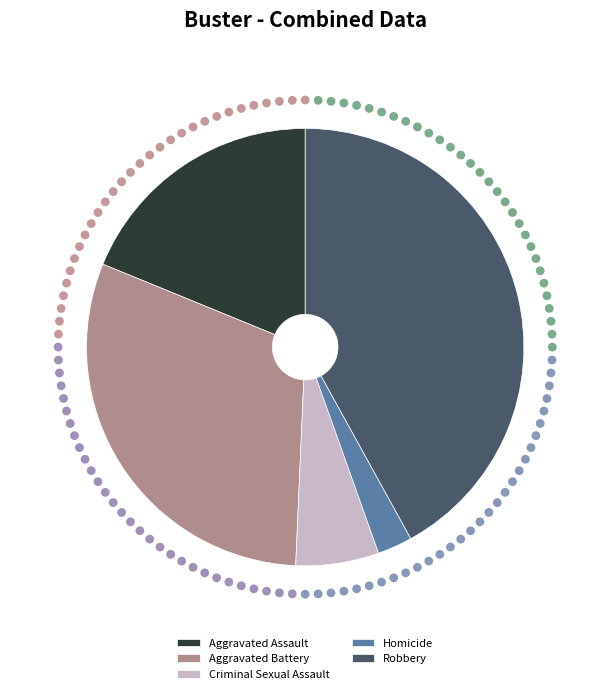

To the nearest percent, what is the difference between the Criminal Sexual Assault and Robbery slice percentages?

36%